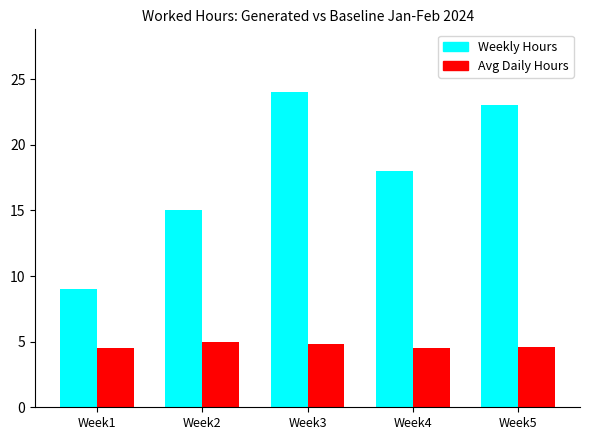

List the labels in order of Weekly Hours value, largest first.

Week3, Week5, Week4, Week2, Week1